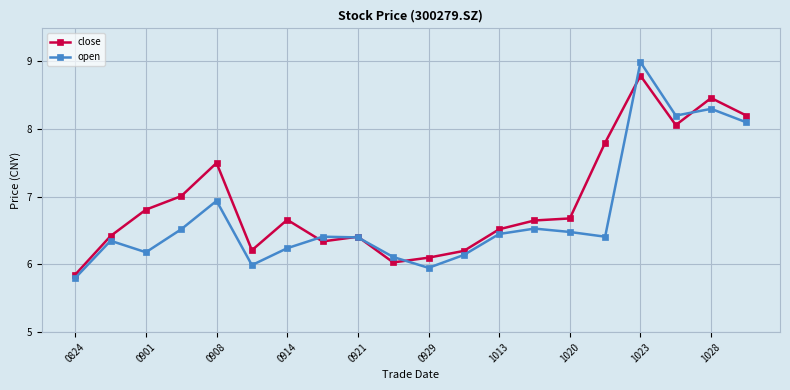

What is the maximum value shown in the chart?

9.0